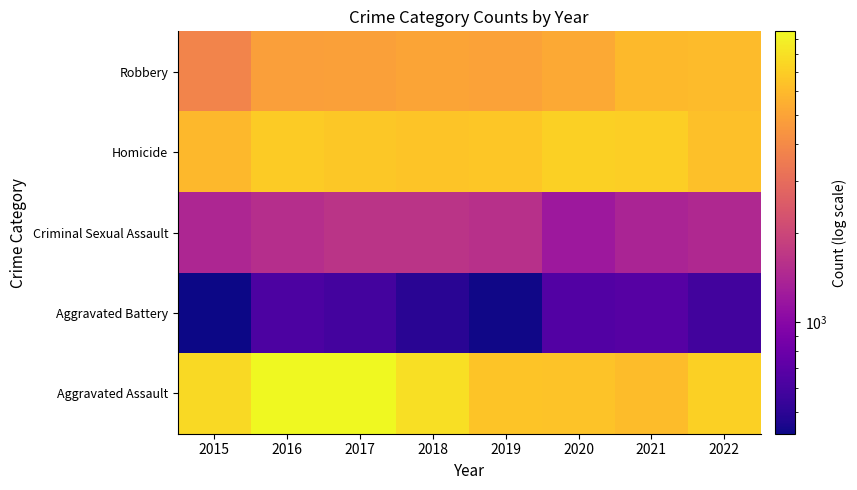

Reading left to right, list all the values displayed in this chart.

Robbery: 2015=3761	2016=4786	2017=4879	2018=5046	2019=4895	2020=5245	2021=6015	2022=6021
Homicide: 2015=5892	2016=6823	2017=6650	2018=6522	2019=6592	2020=7057	2021=7022	2022=6268
Criminal Sexual Assault: 2015=1415	2016=1552	2017=1636	2018=1645	2019=1585	2020=1214	2021=1379	2022=1446
Aggravated Battery: 2015=422	2016=626	2017=590	2018=494	2019=429	2020=658	2021=678	2022=584
Aggravated Assault: 2015=7665	2016=9559	2017=9509	2018=7927	2019=6511	2020=6425	2021=6103	2022=7111